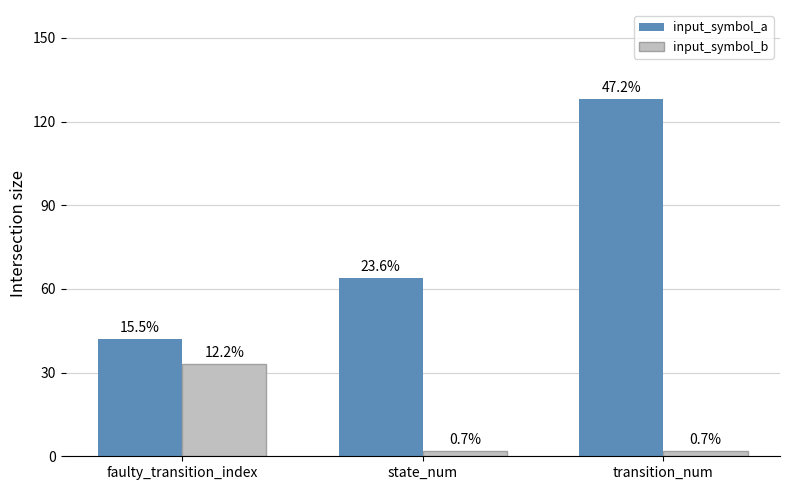

Rank the series at transition_num from lowest to highest value.

input_symbol_b, input_symbol_a